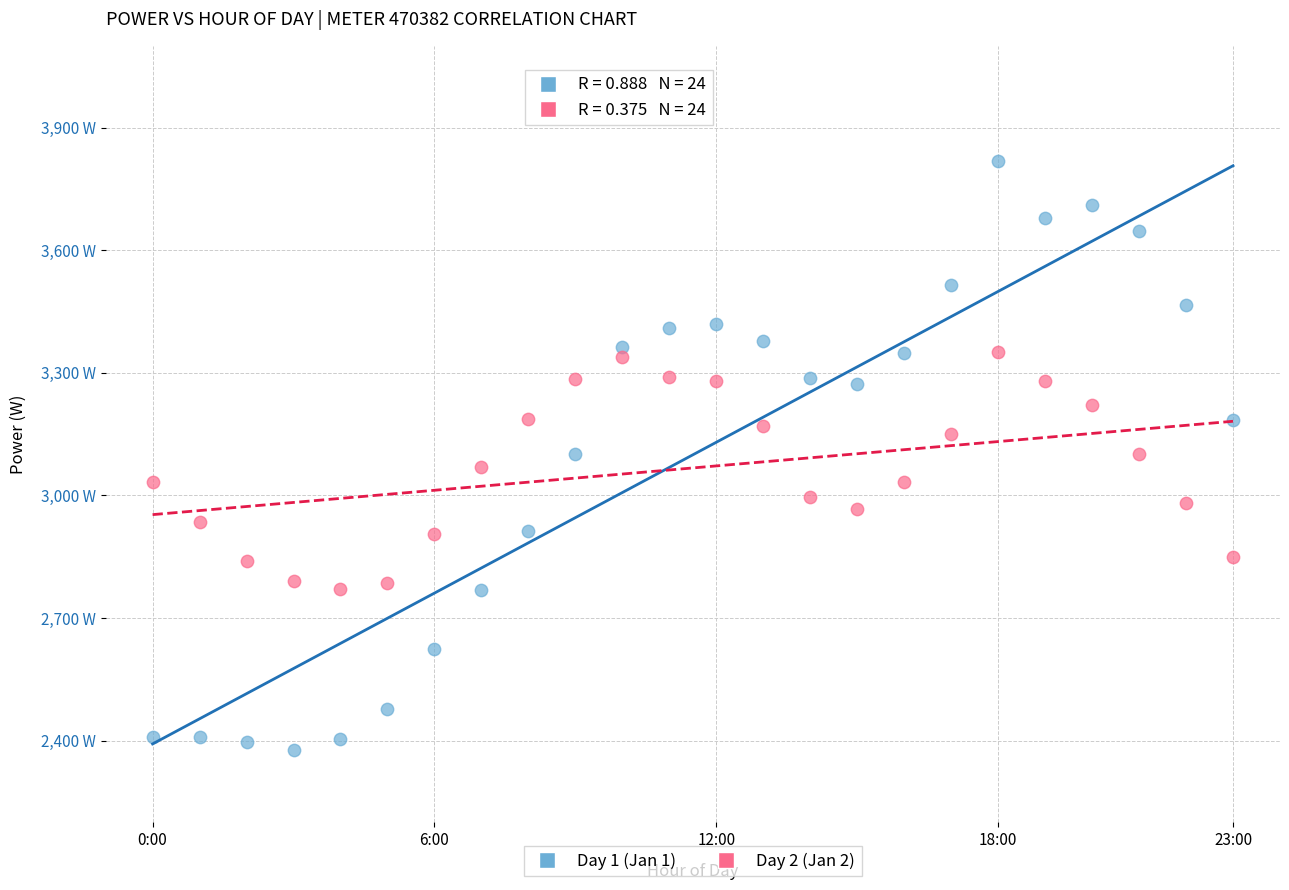

Which series reaches the maximum Y coordinate?

Day 1 (Jan 1)